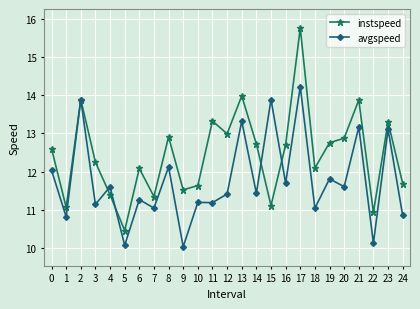

Which category has the highest value across all series?

17